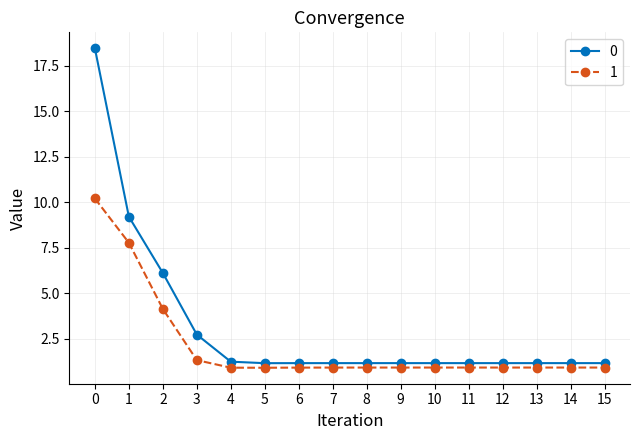

Reading left to right, what are all the values shown in this chart?

0: 18.5	9.2	6.1	2.7	1.2	1.2	1.2	1.2	1.2	1.2	1.2	1.2	1.2	1.2	1.2	1.2
1: 10.2	7.8	4.1	1.3	0.9	0.9	0.9	0.9	0.9	0.9	0.9	0.9	0.9	0.9	0.9	0.9